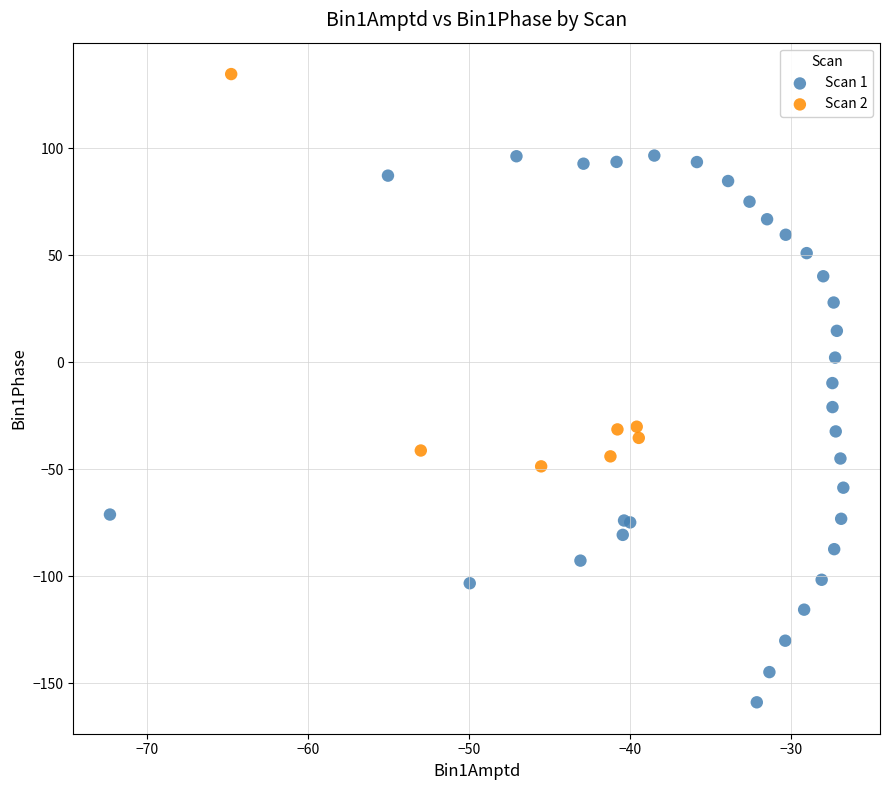

What are all the series names shown in the legend?

Scan 1, Scan 2